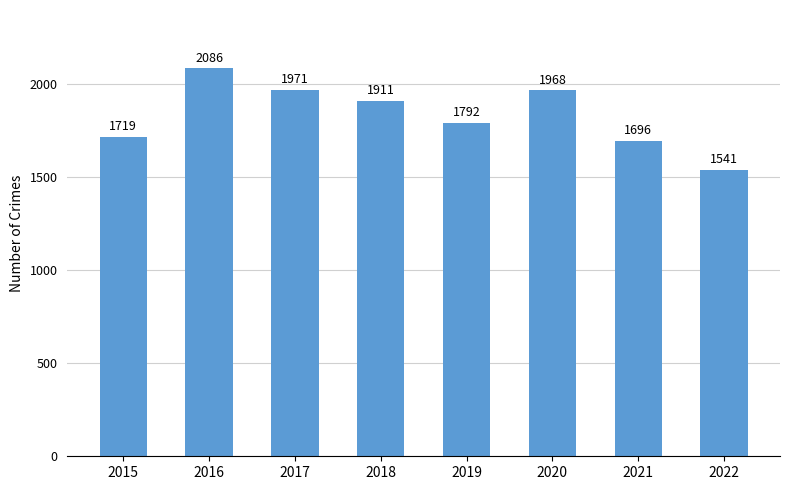

Reading left to right, list all the values displayed in this chart.

2015=1719	2016=2086	2017=1971	2018=1911	2019=1792	2020=1968	2021=1696	2022=1541